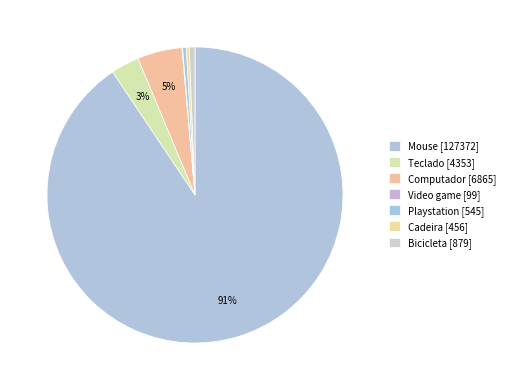

True or false: Mouse accounts for 91% of the total.

True